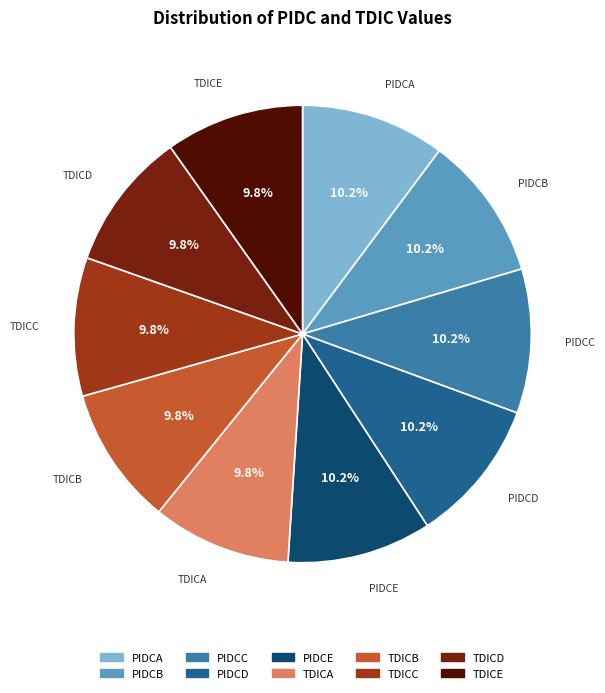

The TDICC slice represents 10% of the pie. True or false?

True